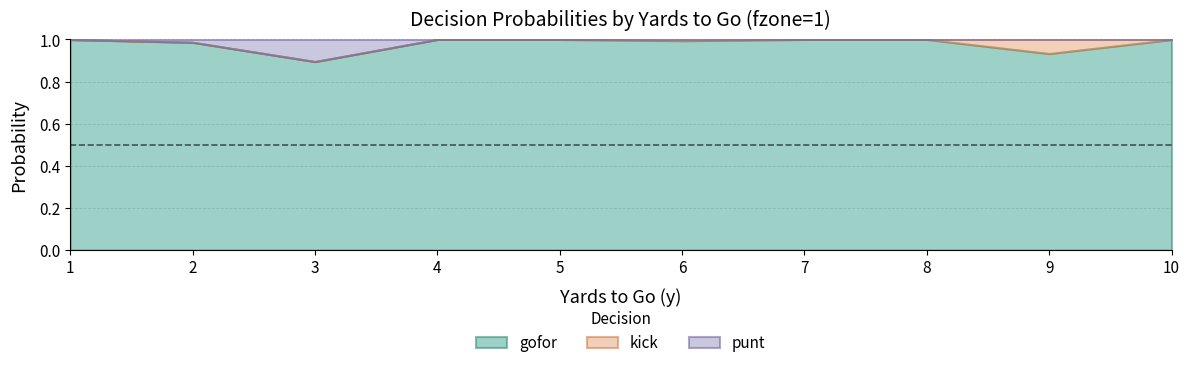

Which label corresponds to the largest value in the chart?

4